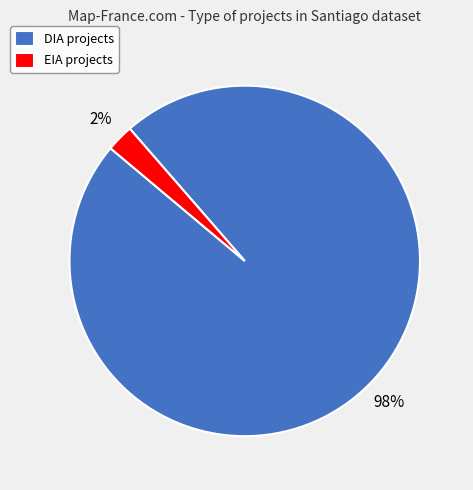

Combined, do DIA projects and EIA projects account for over 50%?

Yes